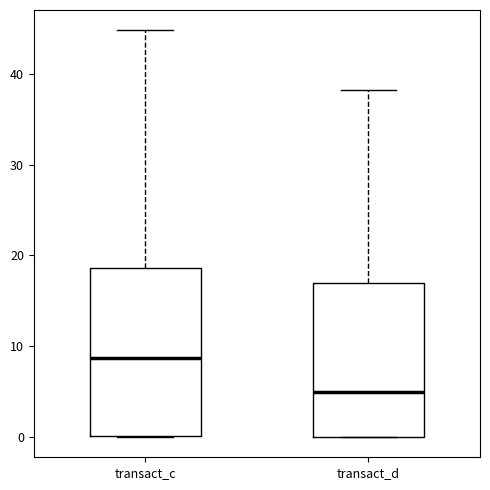

Which box's median line is the highest?

transact_c